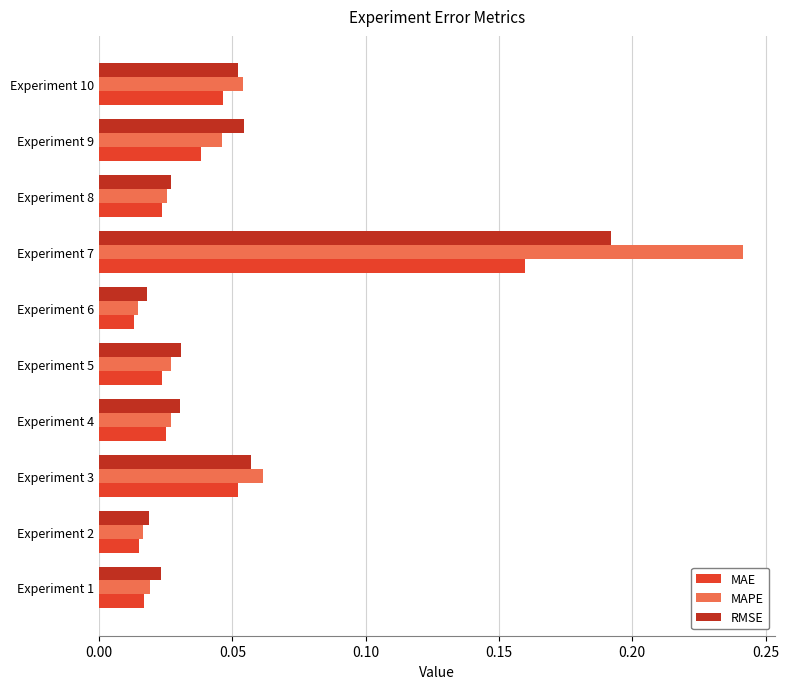

Which series has the largest range (max minus min)?

MAPE